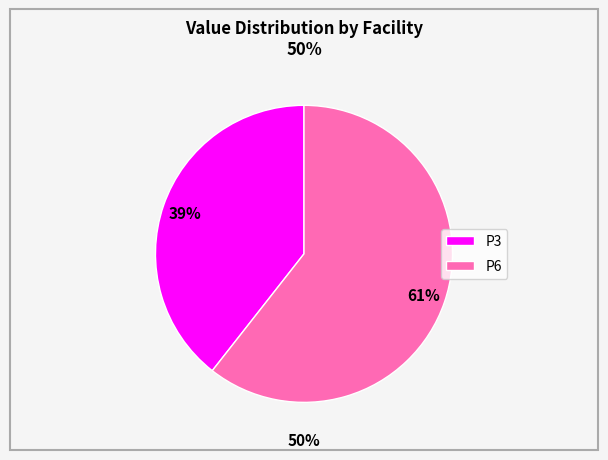

Does P6 account for over 50% of the chart?

Yes